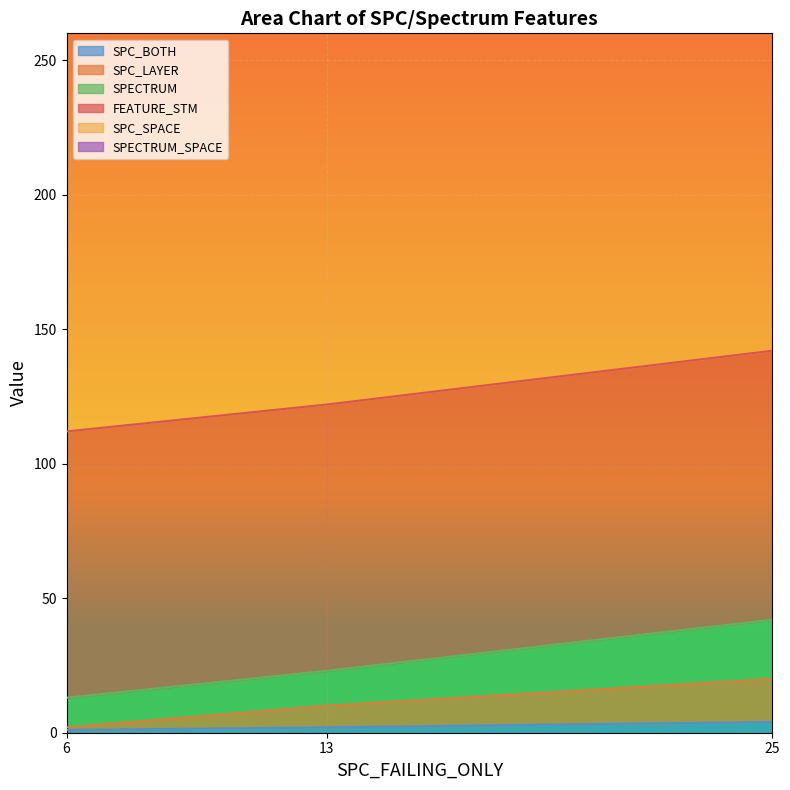

How many SPC_LAYER values are between 2 and 20?

3